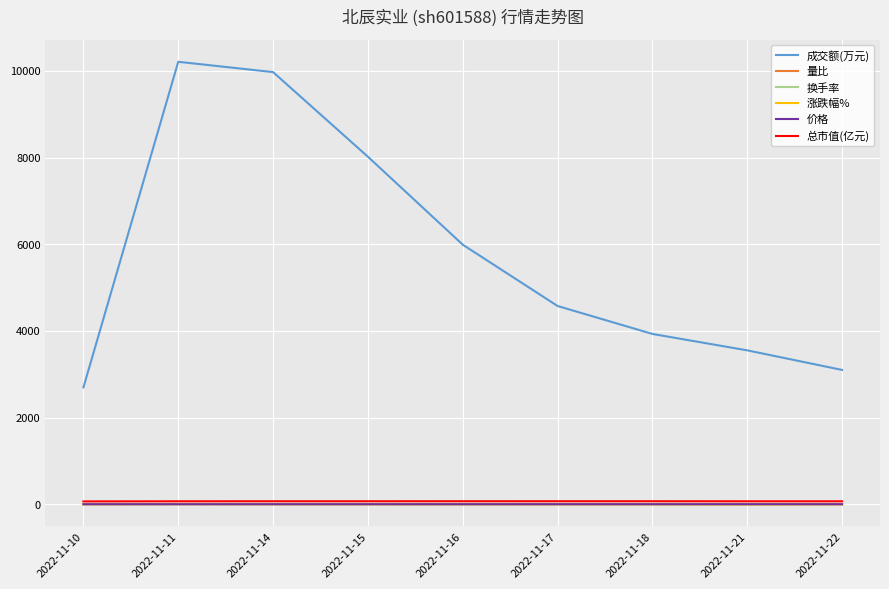

Which label corresponds to the largest value in the chart?

2022-11-11